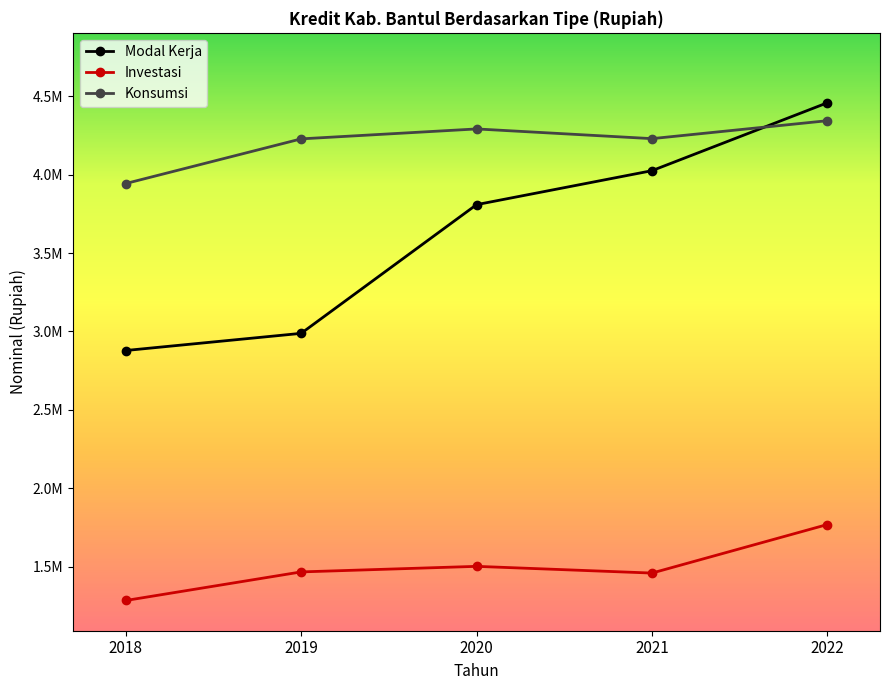

What is the difference between the second highest and second lowest values in the Investasi series?

42862.9